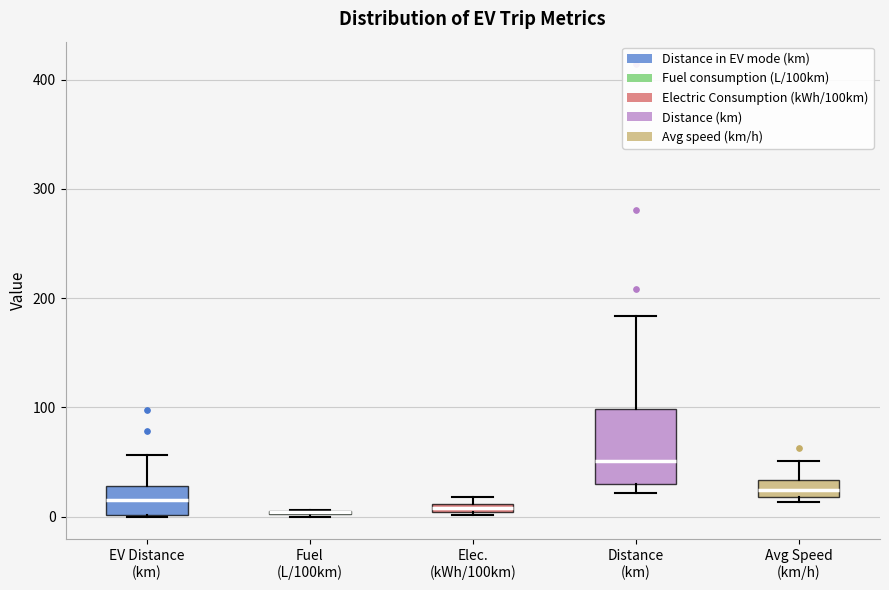

Where is the upper edge of the box for Elec. (kWh/100km) on the y-axis? The values are not printed on the chart, so give them approximately, as read against the axis.

10